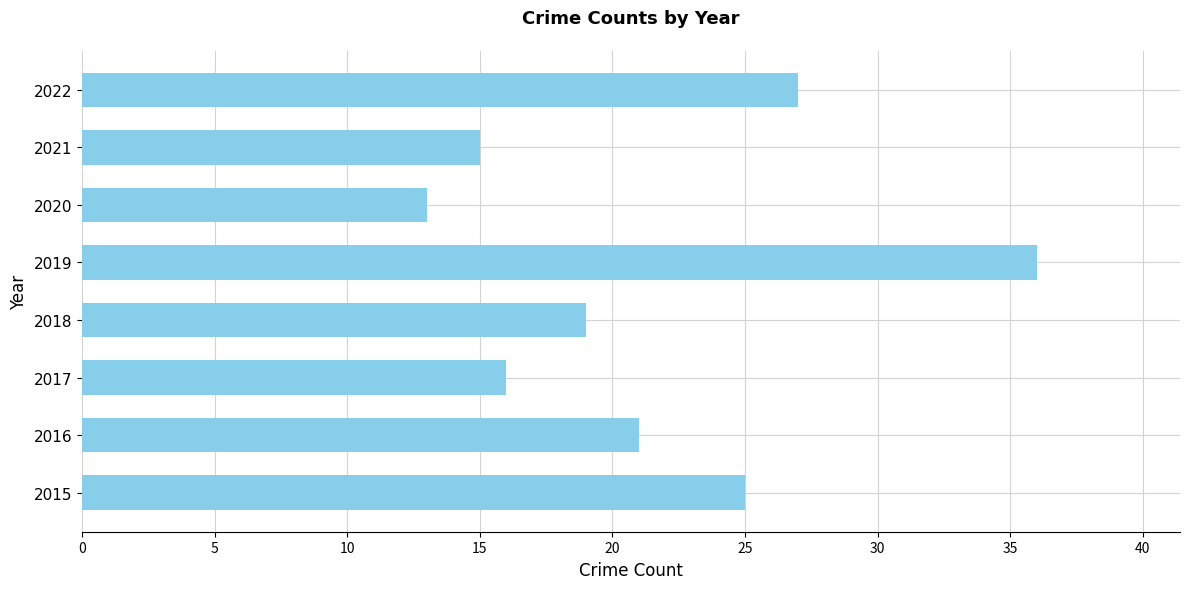

Rank the categories by value from lowest to highest.

2020, 2021, 2017, 2018, 2016, 2015, 2022, 2019